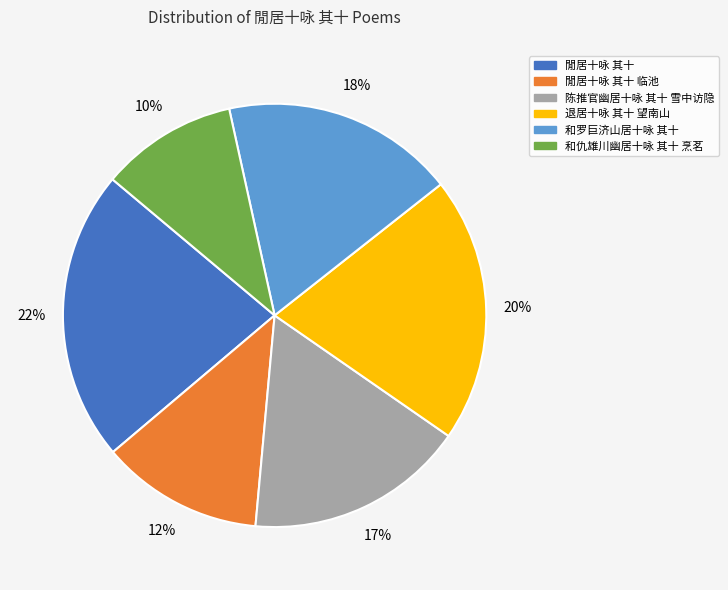

Count the number of slices in the pie.

6